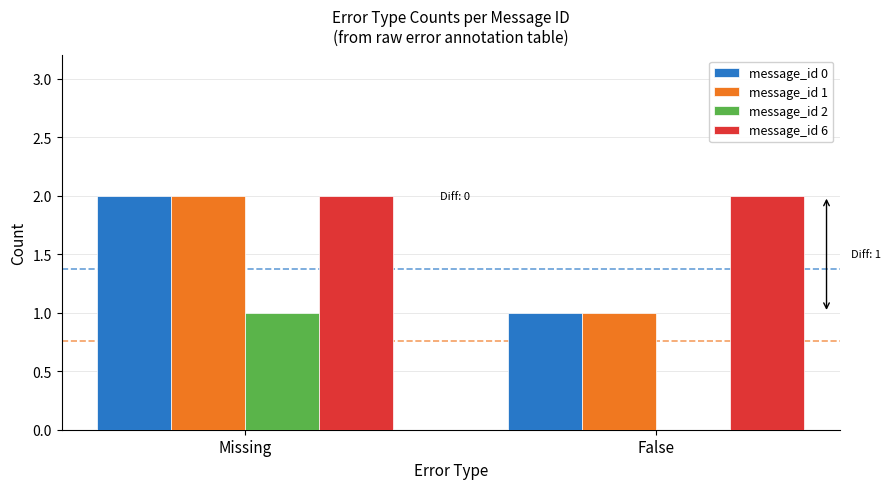

Reading left to right, list all the values displayed in this chart.

message_id 0: 2	1
message_id 1: 2	1
message_id 2: 1	0
message_id 6: 2	2